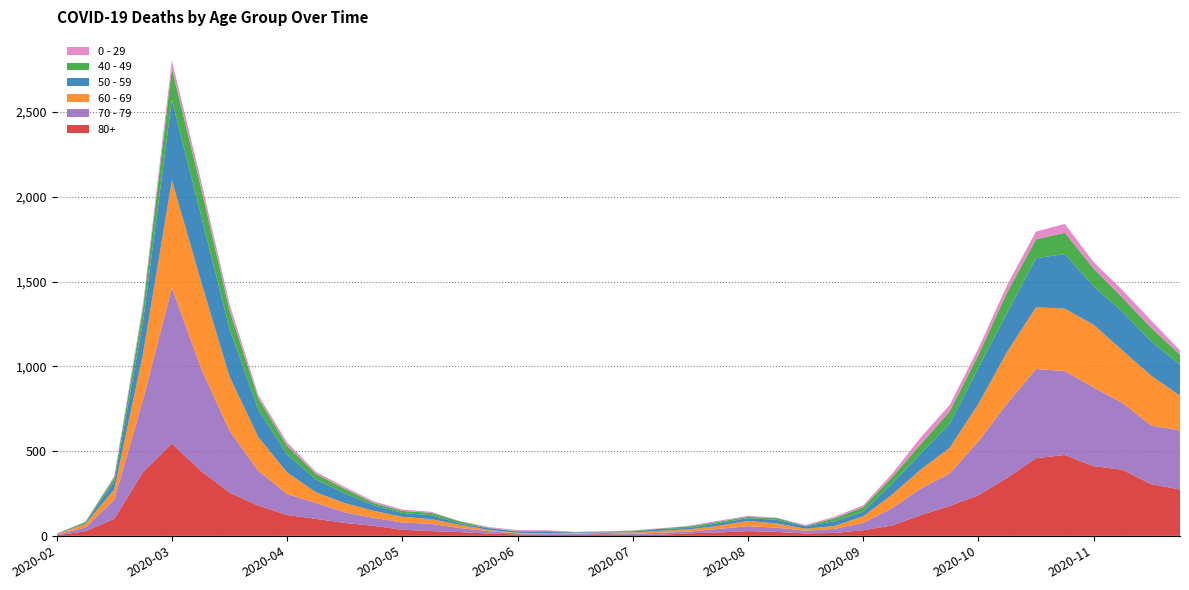

Reading left to right, list all the values displayed in this chart.

0 - 29: 1	0	10	25	47	42	36	19	20	12	11	10	8	6	2	4	6	5	2	1	2	1	3	6	6	2	5	9	11	20	40	38	39	44	46	52	38	45	43	25
40 - 49: 0	5	21	79	183	163	111	66	51	33	27	13	12	14	12	3	2	5	1	1	4	2	10	8	8	10	2	17	26	38	55	72	76	120	111	126	105	83	80	60
50 - 59: 3	7	48	190	475	392	281	163	106	75	57	33	23	23	9	10	8	9	3	5	6	12	8	16	16	22	15	28	28	64	95	142	212	230	290	322	227	228	202	182
60 - 69: 2	22	61	272	634	514	320	199	128	63	54	42	33	28	18	8	3	3	6	3	8	12	13	19	31	25	12	17	39	80	112	152	221	305	364	368	370	310	294	206
70 - 79: 4	22	113	427	920	608	365	206	123	94	63	47	43	43	24	14	6	5	5	8	7	11	11	21	29	25	16	24	43	102	157	191	318	439	526	495	464	394	346	348
80+: 3	27	100	377	544	385	255	178	123	100	76	59	36	28	22	13	9	6	7	9	5	7	15	20	28	23	14	17	33	61	122	176	239	342	458	477	411	390	305	273